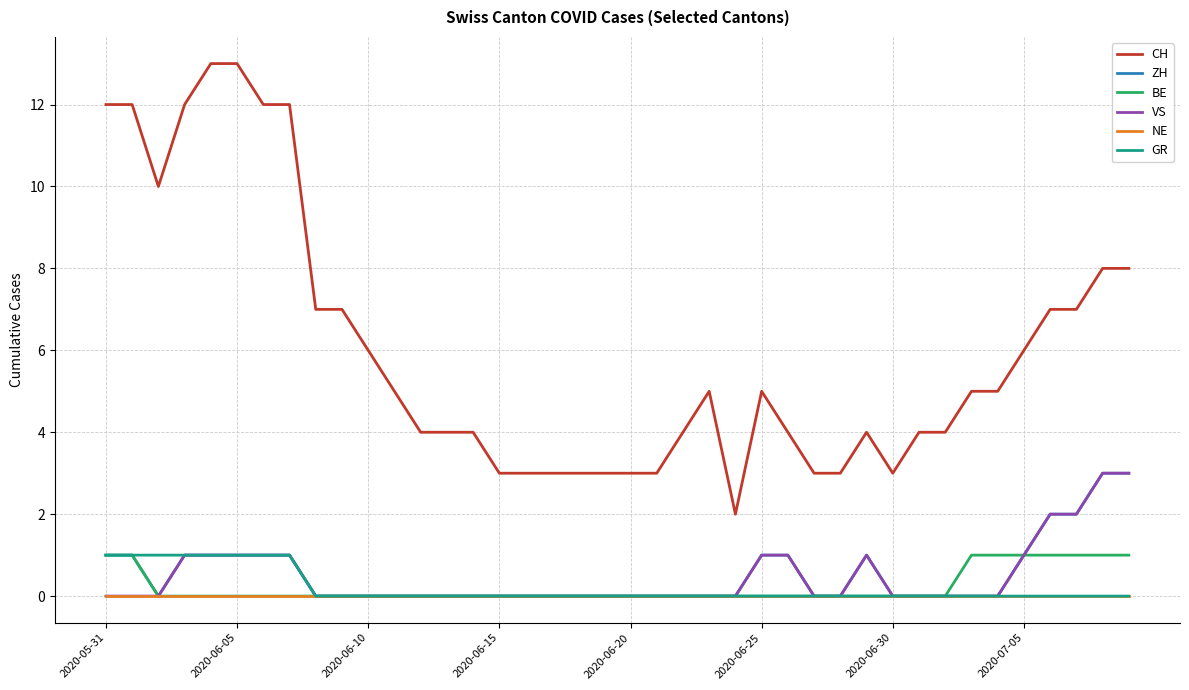

What is the maximum value for VS?

3